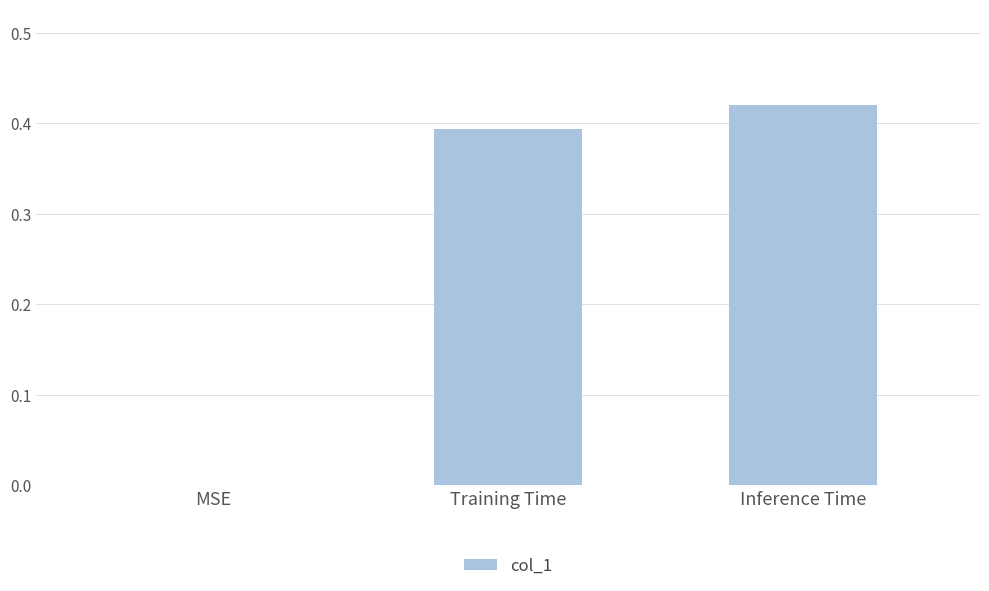

Between Training Time and MSE, which is larger?

Training Time